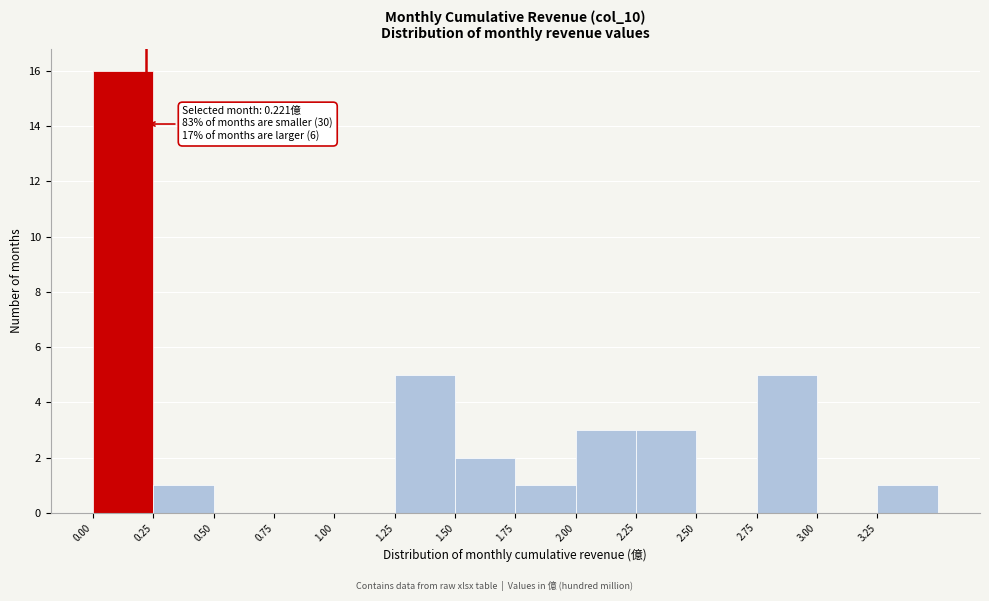

Which range on the x-axis has the tallest bar?

0.00 to 0.25